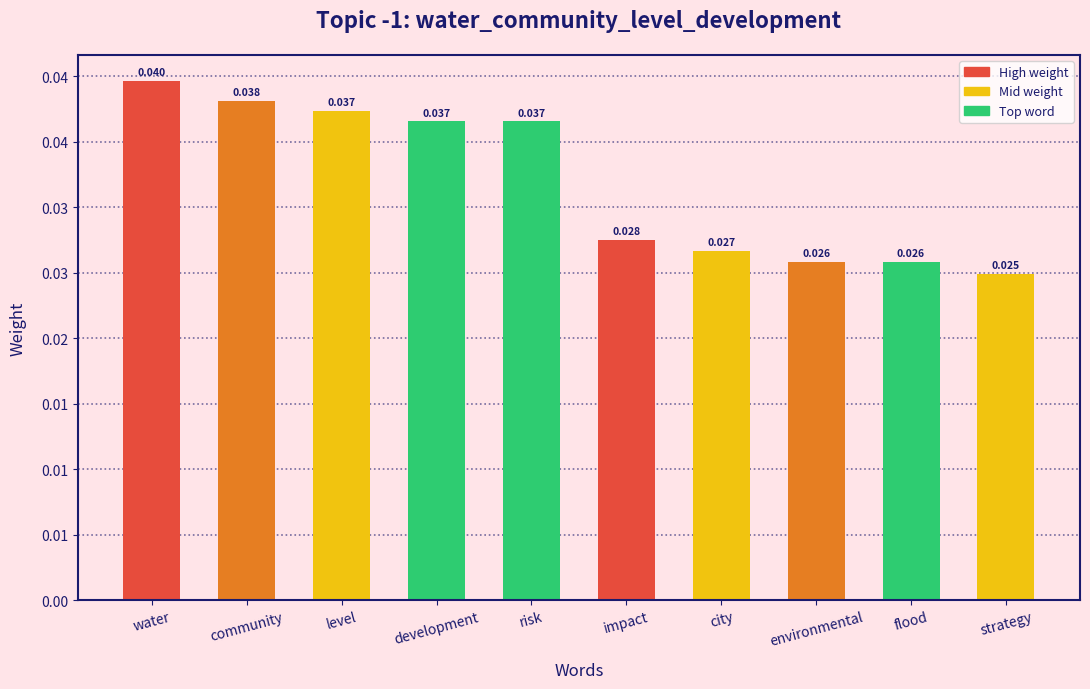

Rank the categories by value from highest to lowest.

water, community, level, development, risk, impact, city, environmental, flood, strategy